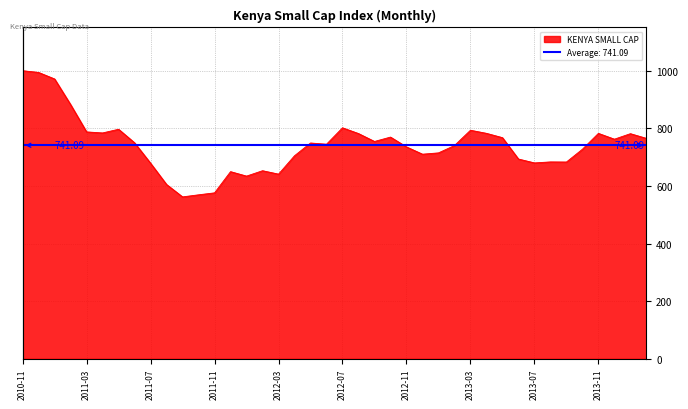

What is the value of the 35th point from the left?

683.0